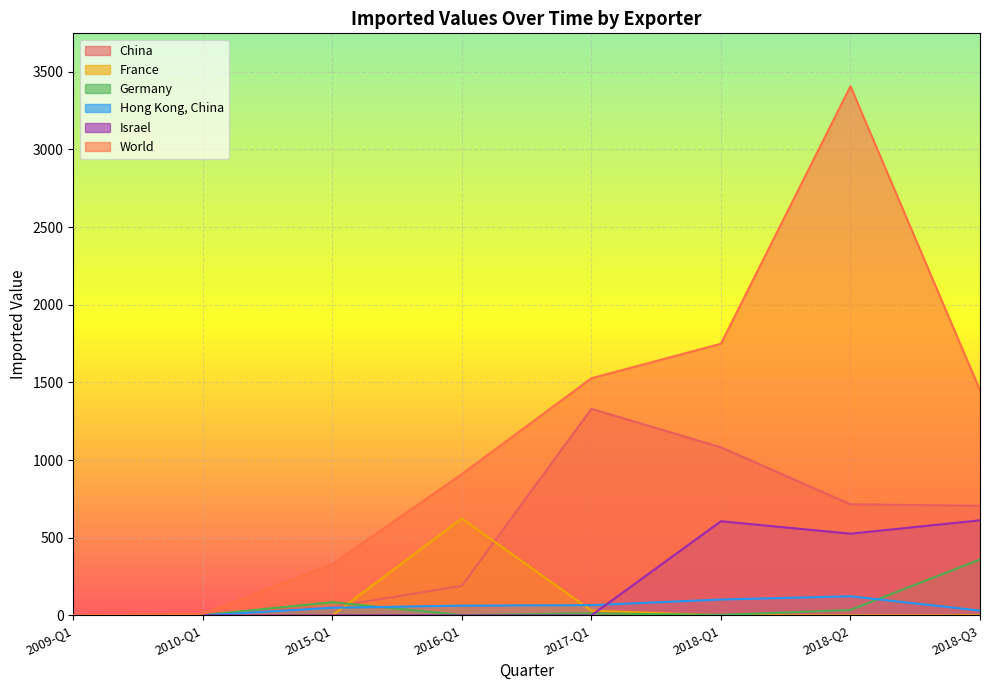

List the series in order of their peak value, highest first.

World, China, France, Israel, Germany, Hong Kong, China